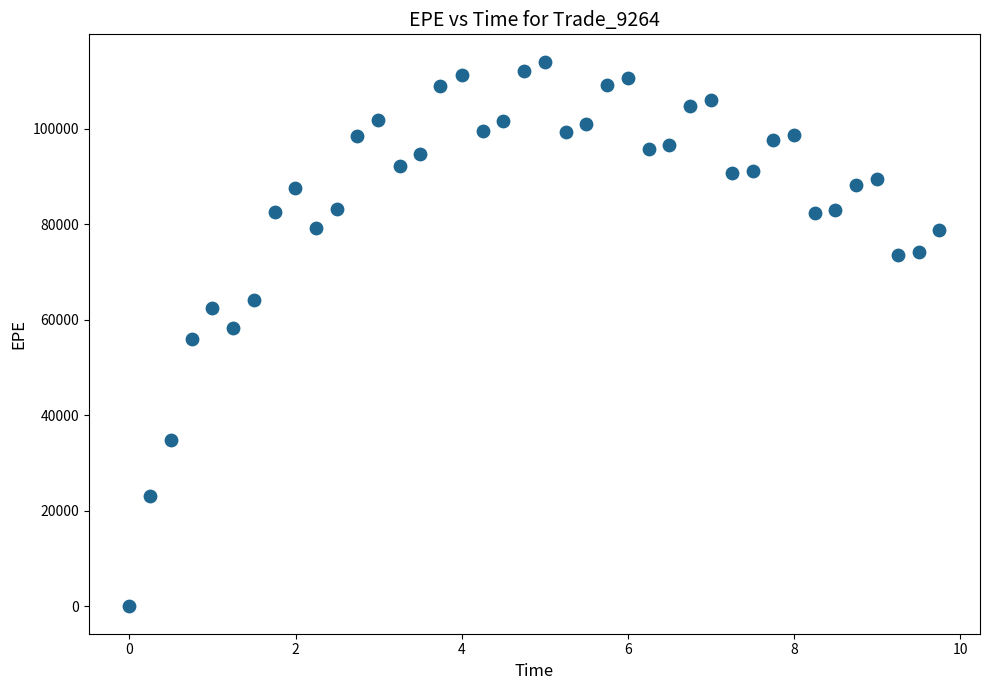

What is the range of X values (max minus min)?

9.7